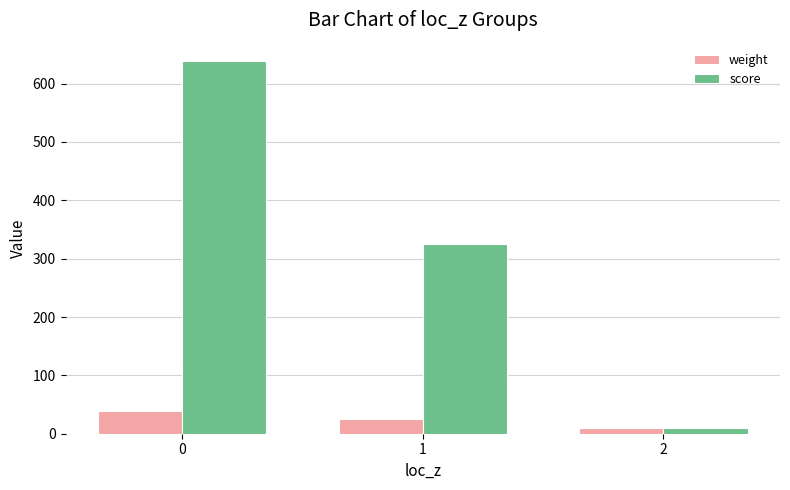

How many bars are there in total?

6